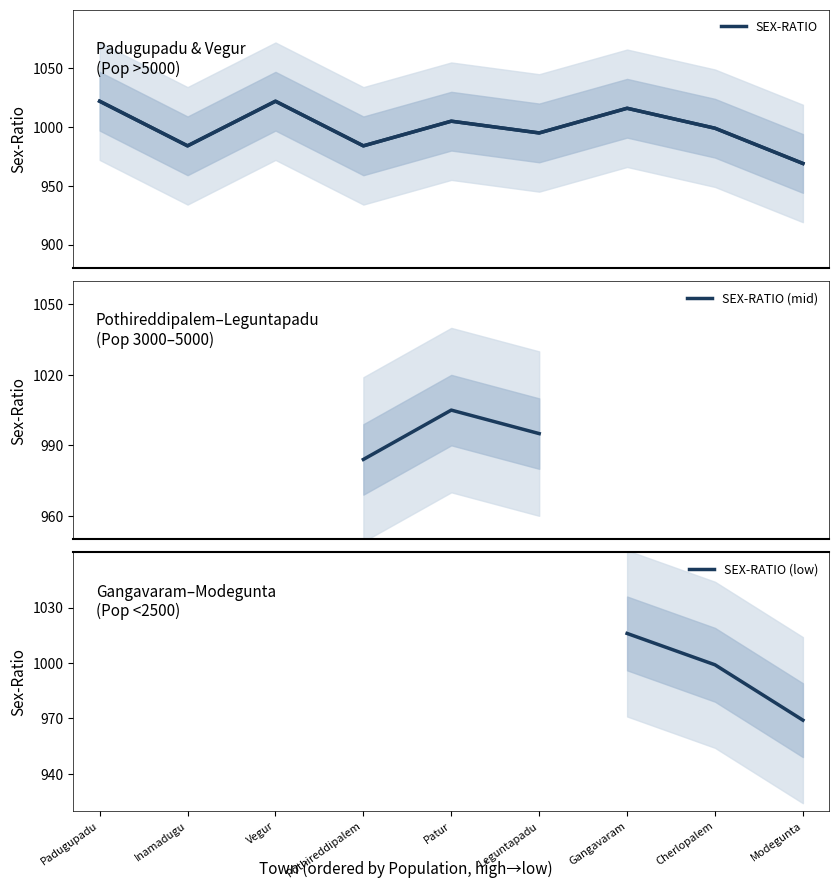

How many lines are shown in the chart?

1